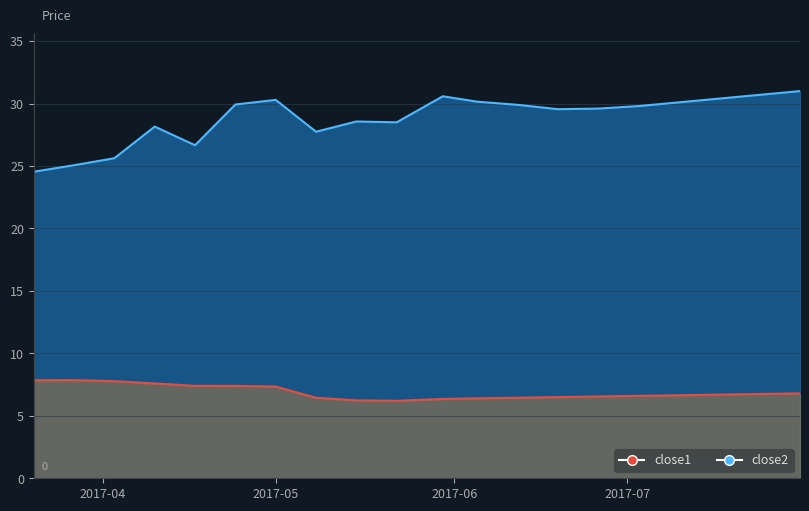

Which series has the largest total across all categories?

close2